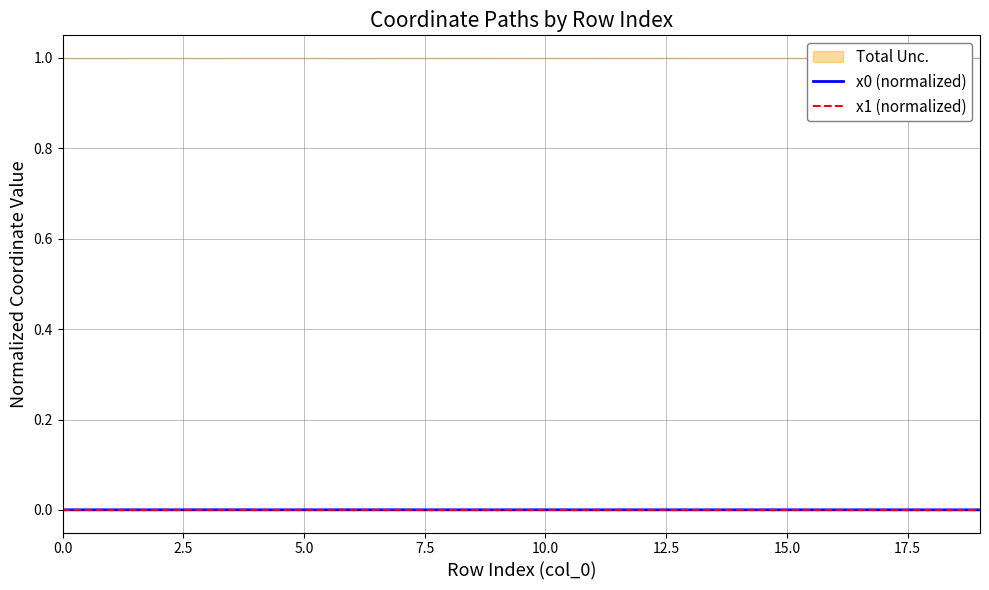

Where is the first local maximum for x1 (normalized)?

2.5